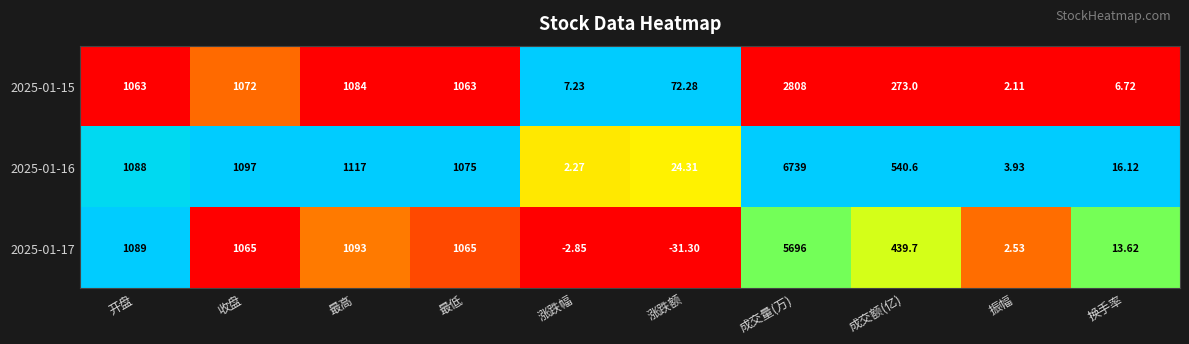

At which label is 2025-01-15 closest to 1405?

最高